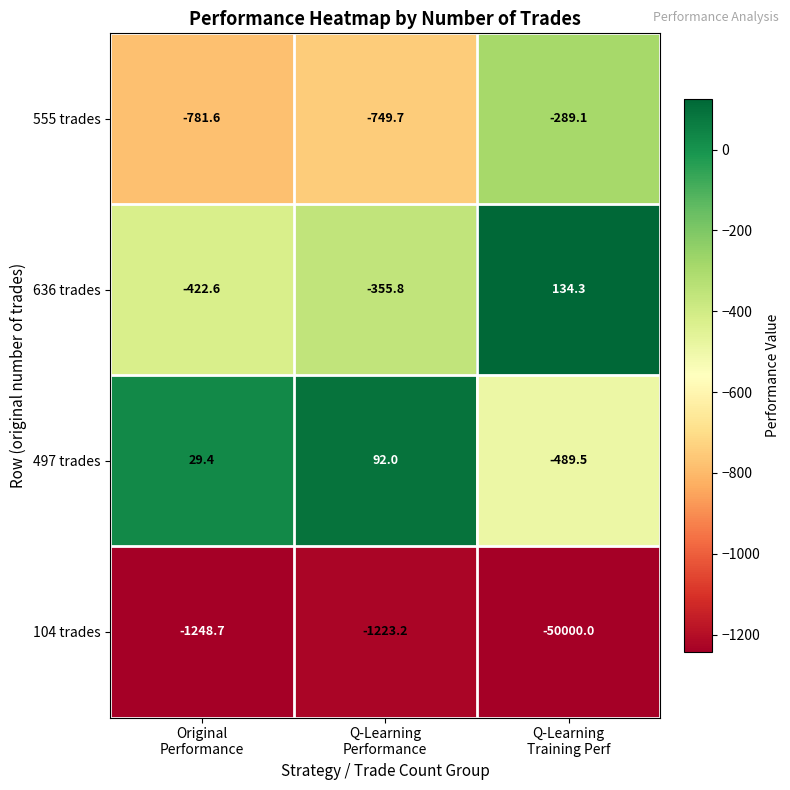

At which category does the chart reach its peak across all series?

Q-Learning
Training Perf